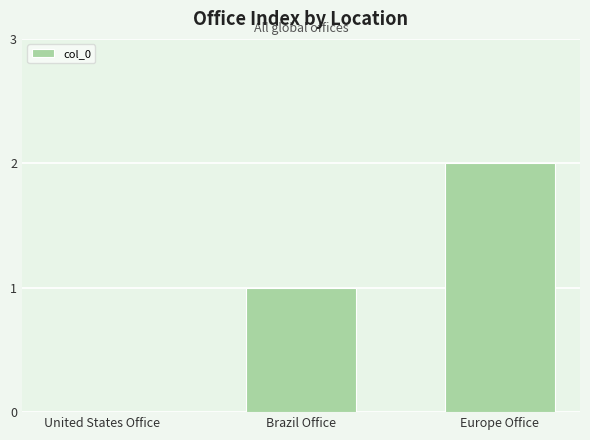

Reading left to right, extract all data points from this chart.

United States Office=0	Brazil Office=1	Europe Office=2